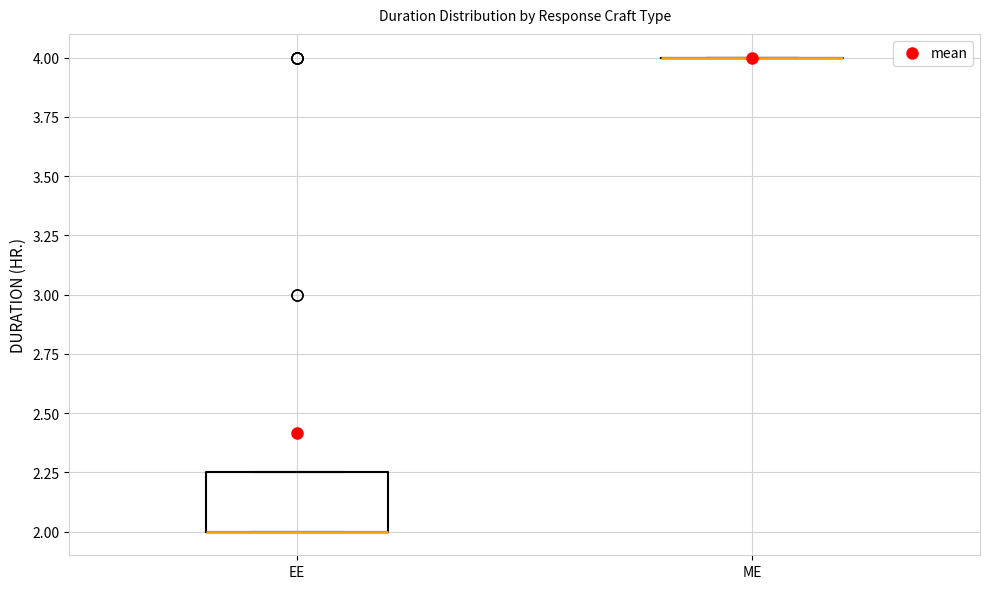

Comparing the boxes themselves (not the whiskers), which one is the tallest?

EE